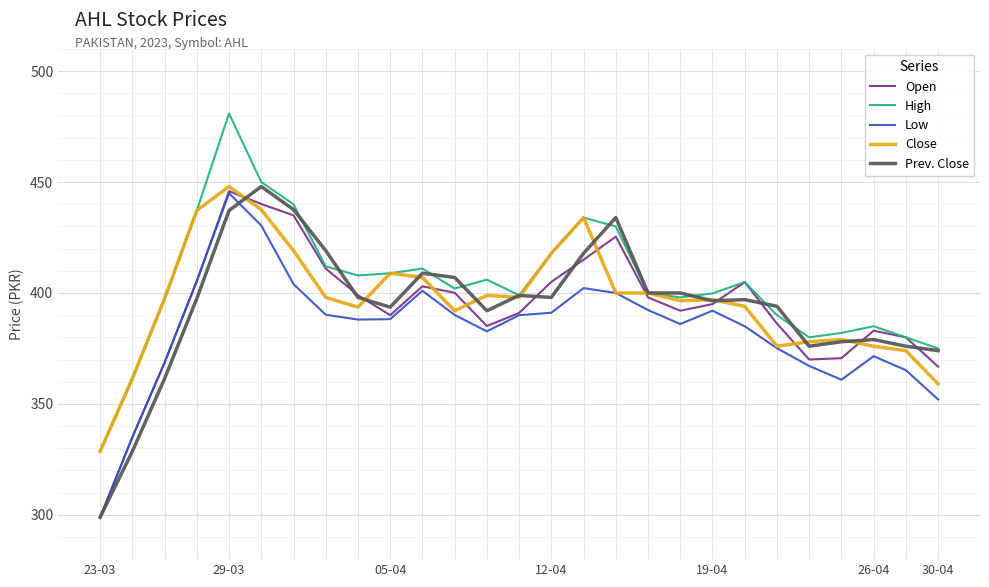

What is the highest value of the Close series?

448.0